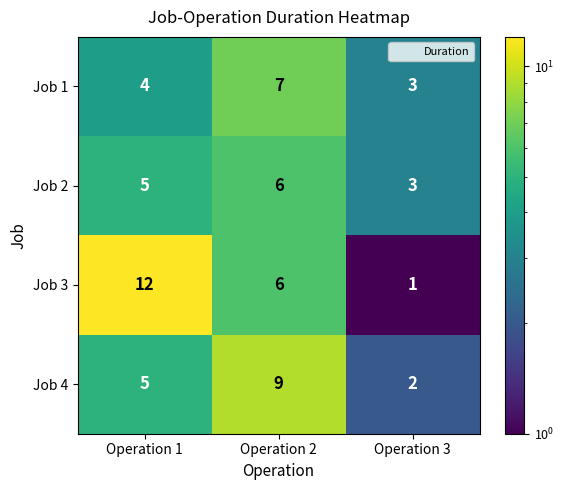

How many data points in Job 3 are less than 6?

1